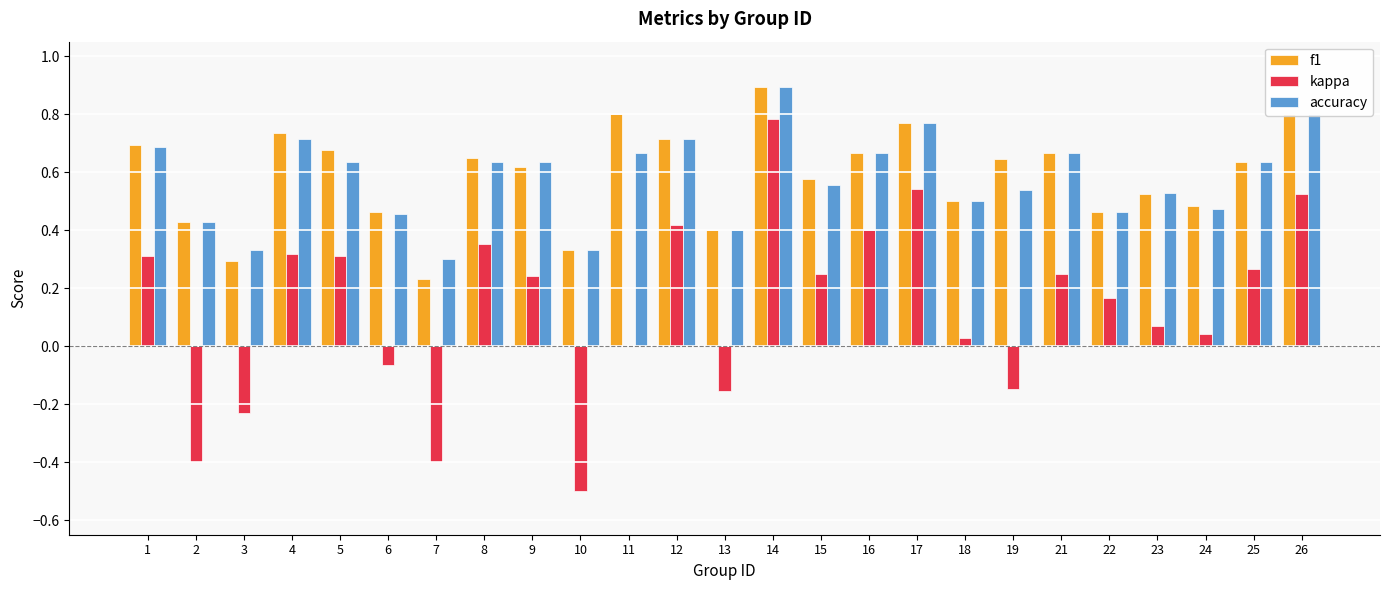

What is the sum of the f1 values at 13 and 12?

1.1